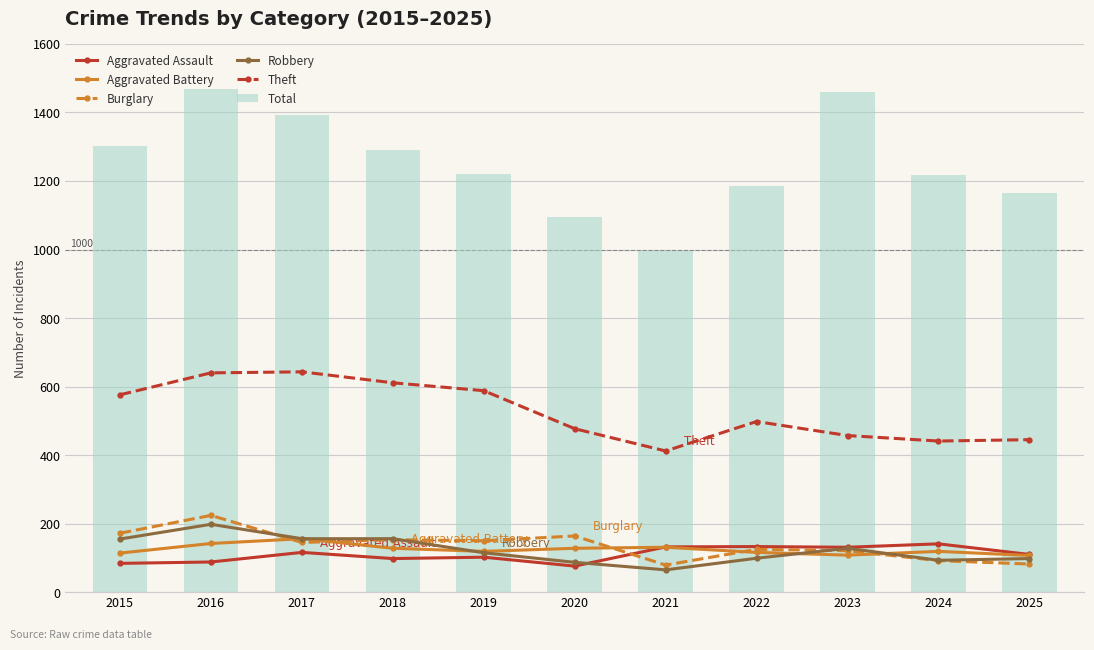

How many data points in Total are above 1220?

5